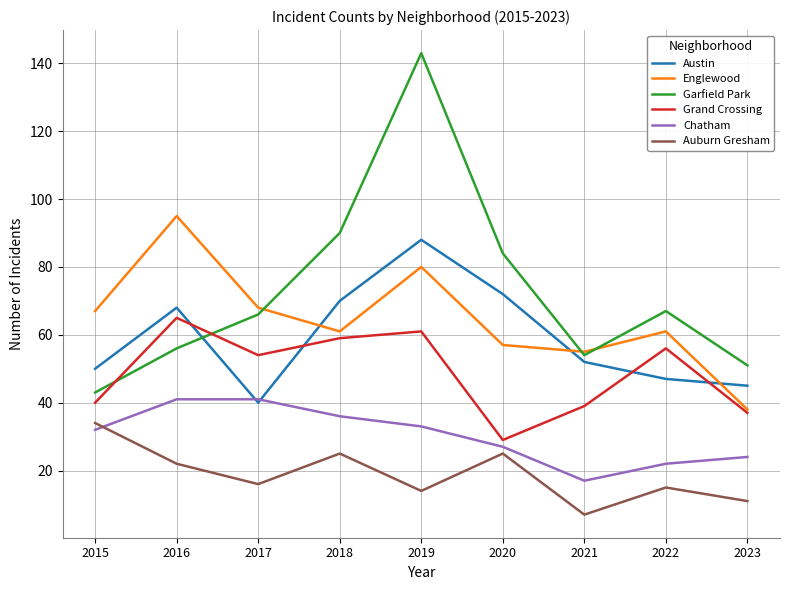

What is the spread (max minus min) of values at 2017?

52